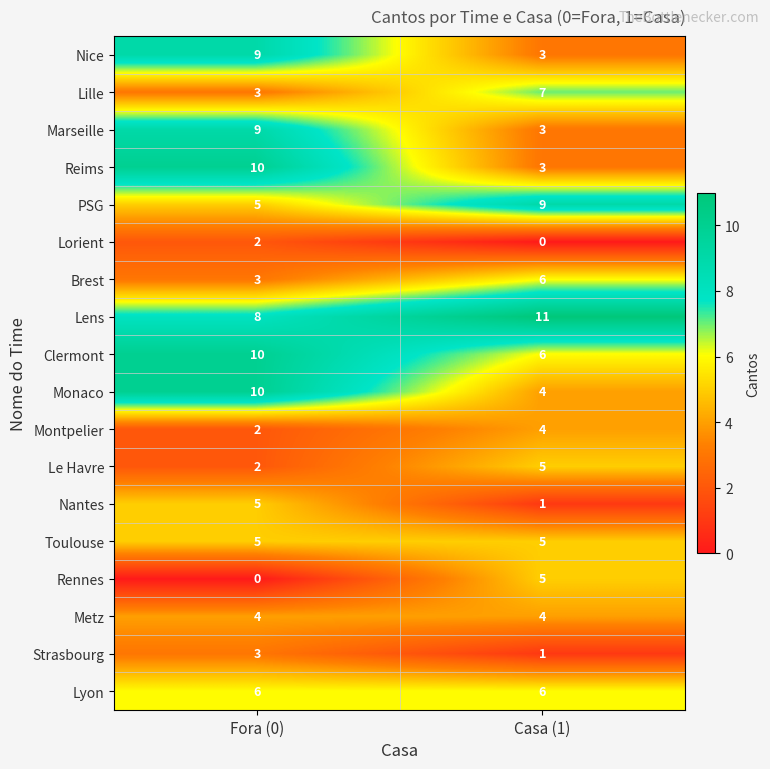

Where is PSG nearest to the value 7?

Fora (0)